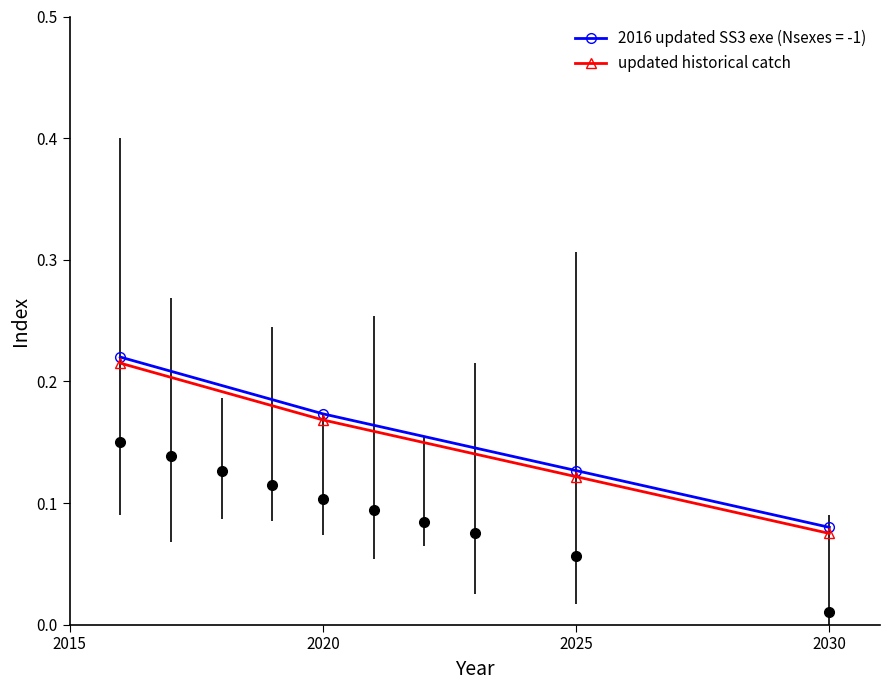

How many 2016 updated SS3 exe (Nsexes = -1) values are between 0 and 1?

4